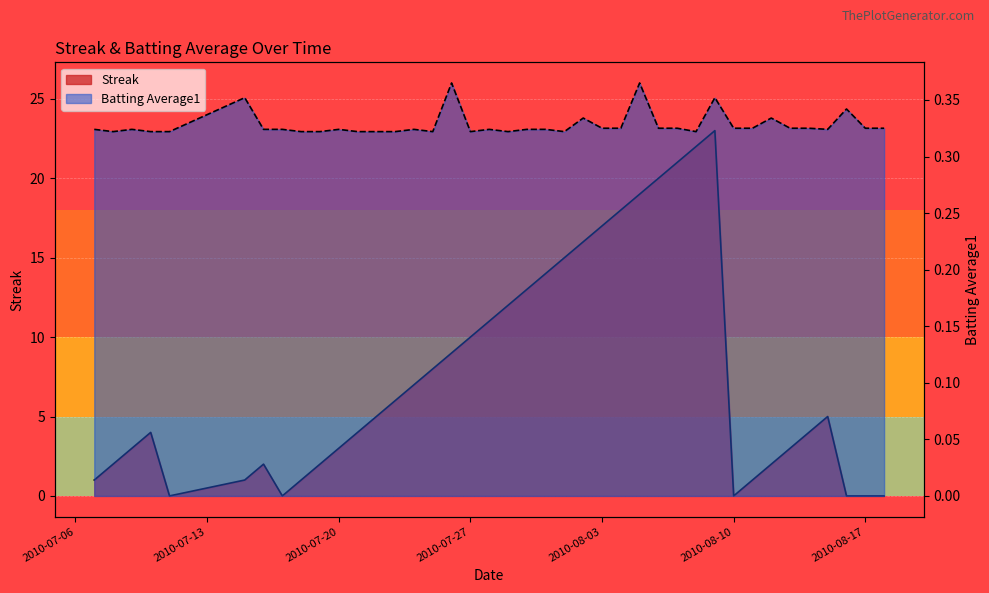

At which category is the sum across all series the highest?

2010-08-09